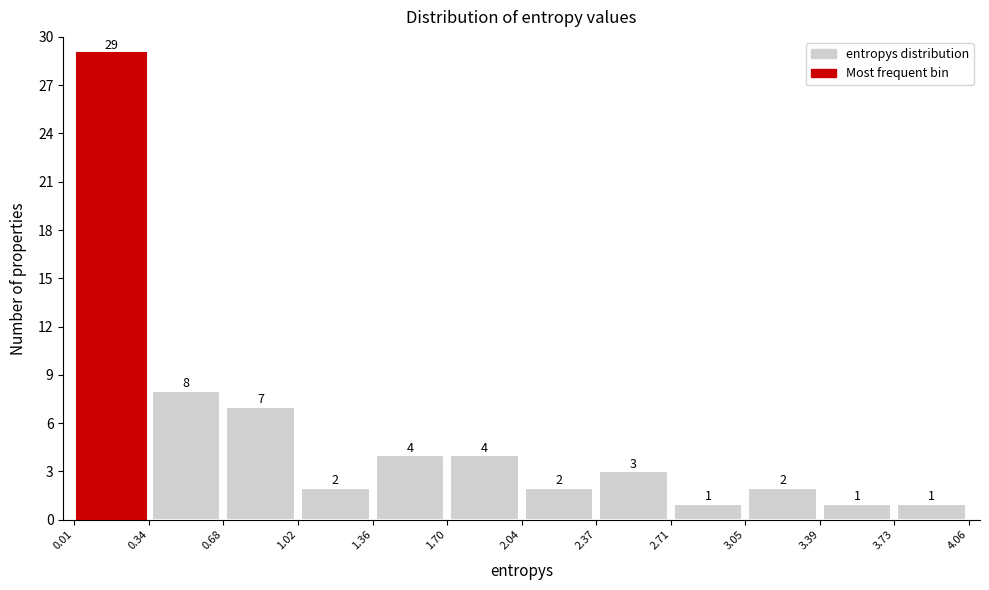

What is the height of the bar covering 3.39 to 3.73 on the x-axis?

1